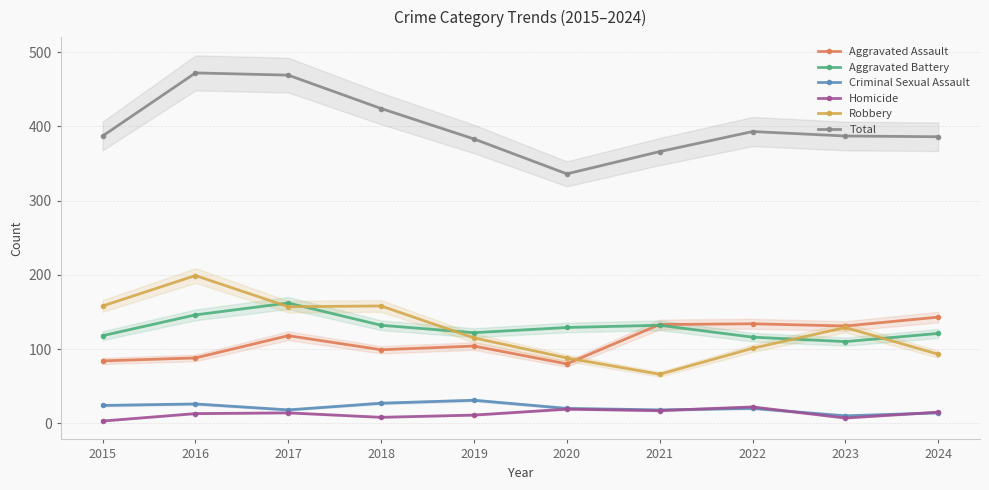

Reading right to left, what are all the values shown in this chart?

Aggravated Assault: 143	131	134	133	80	104	99	118	88	84
Aggravated Battery: 121	110	116	132	129	122	132	162	146	118
Criminal Sexual Assault: 14	10	20	18	20	31	27	18	26	24
Homicide: 15	7	22	17	19	11	8	14	13	3
Robbery: 93	129	101	66	88	115	158	157	199	158
Total: 386	387	393	366	336	383	424	469	472	387